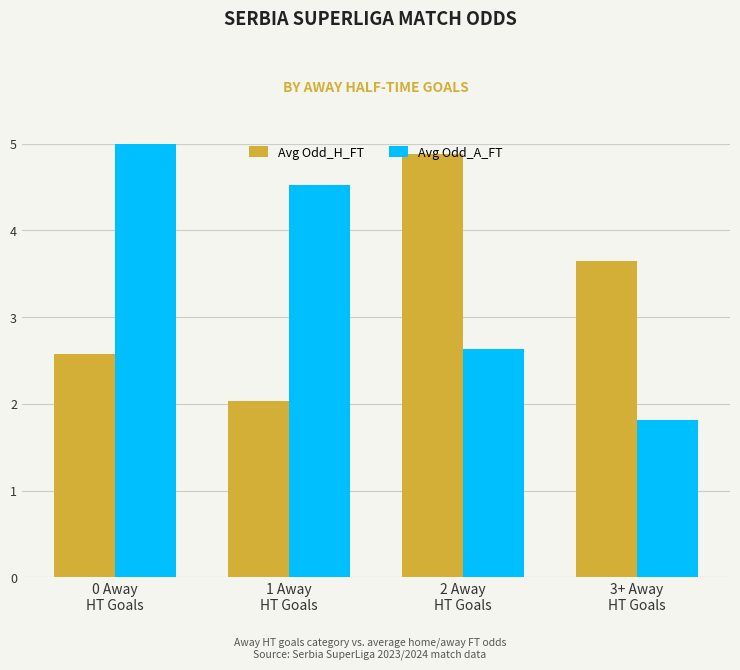

What is the value of the Avg Odd_A_FT bar at the 2nd from the left?

4.5